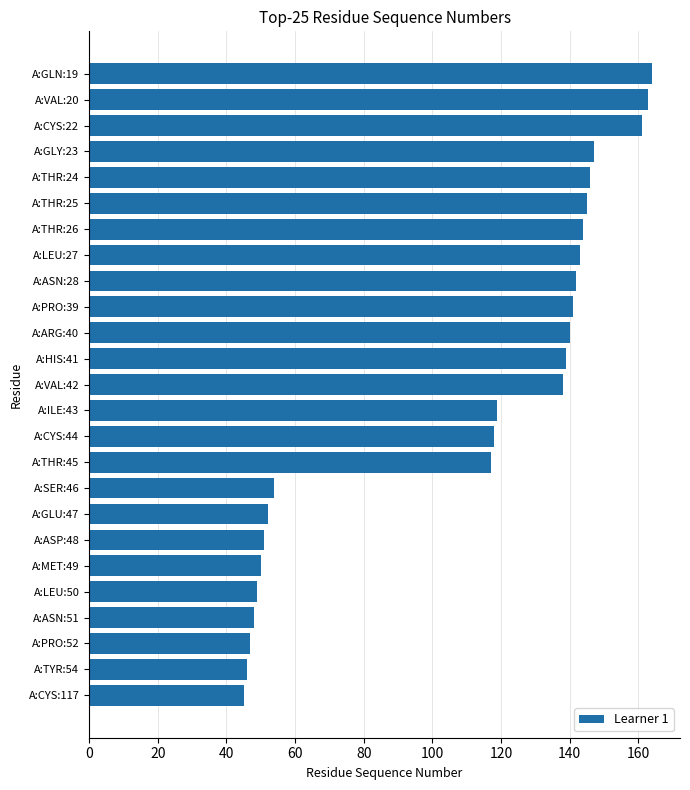

The value at A:GLY:23 is 95. True or false?

False